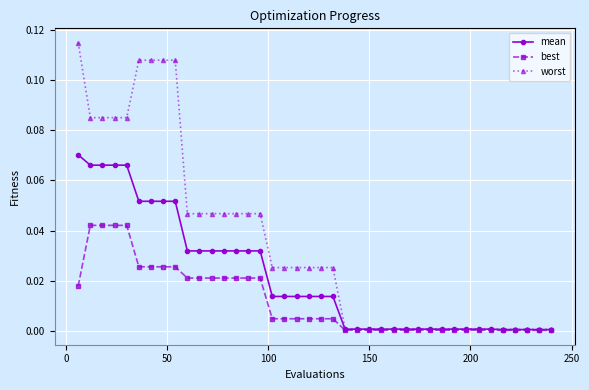

Rank the series by their average value, from lowest to highest.

best, mean, worst